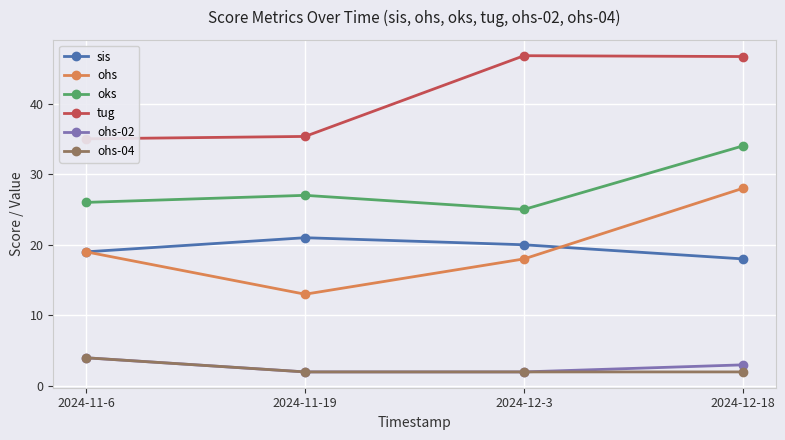

True or false: ohs has more than 1 interior local peaks.

False